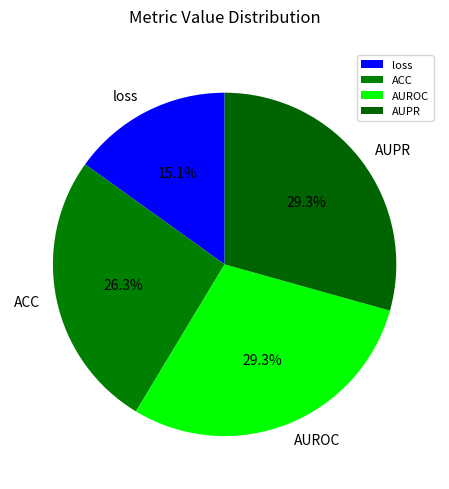

Is there any slice that represents more than half of the pie?

No